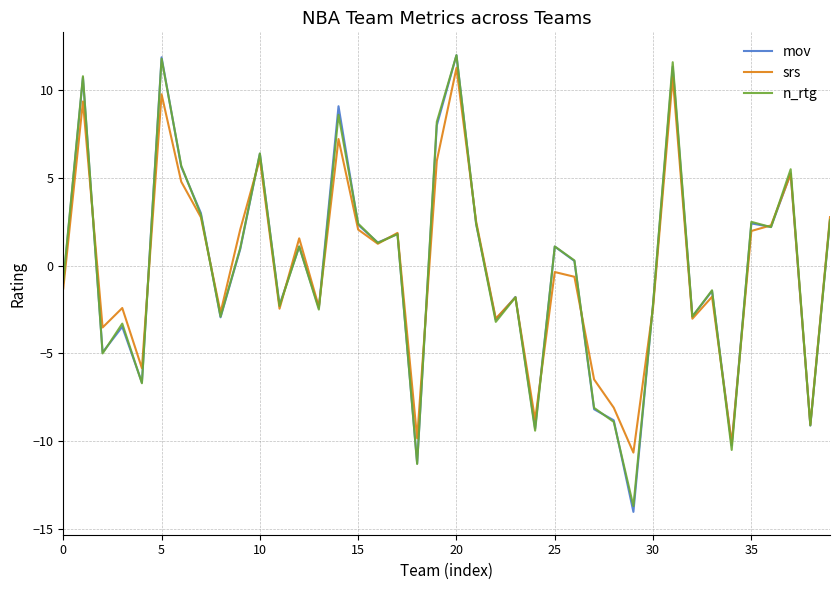

Which series has the widest spread of values?

mov